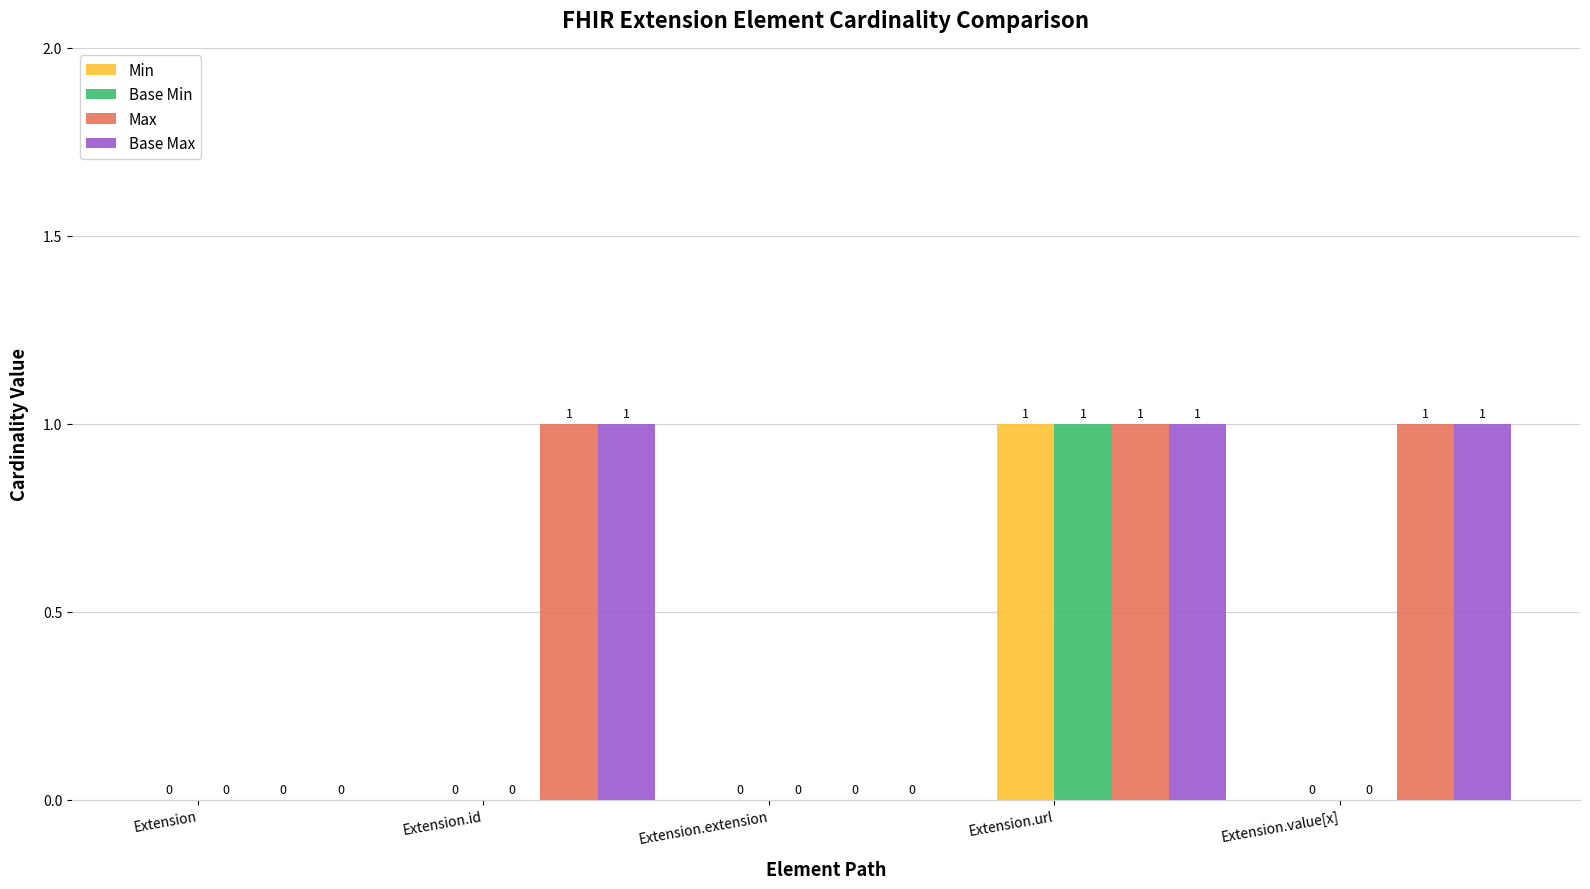

How many Base Max values are between 0 and 1?

5